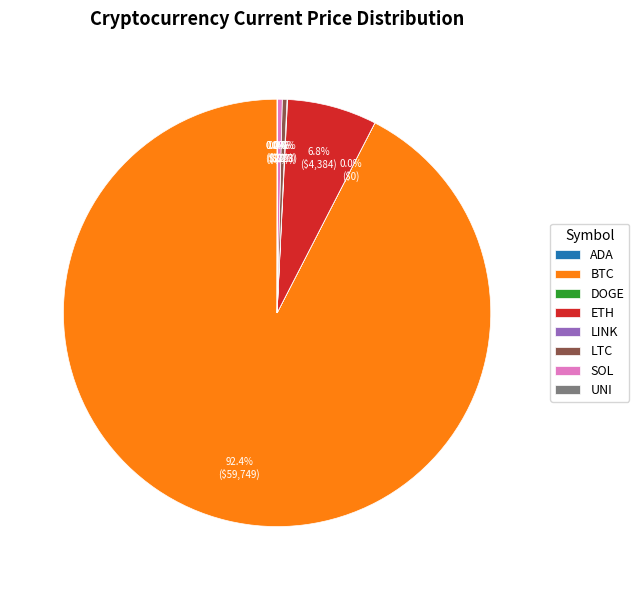

What is the largest slice in the pie chart?

BTC